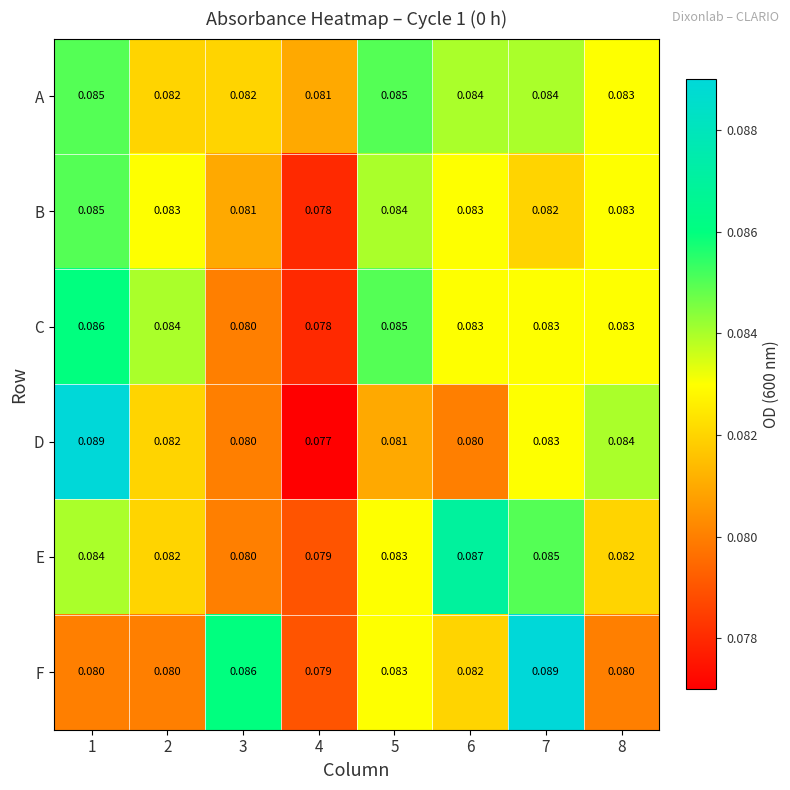

Which series has the largest total across all categories?

A